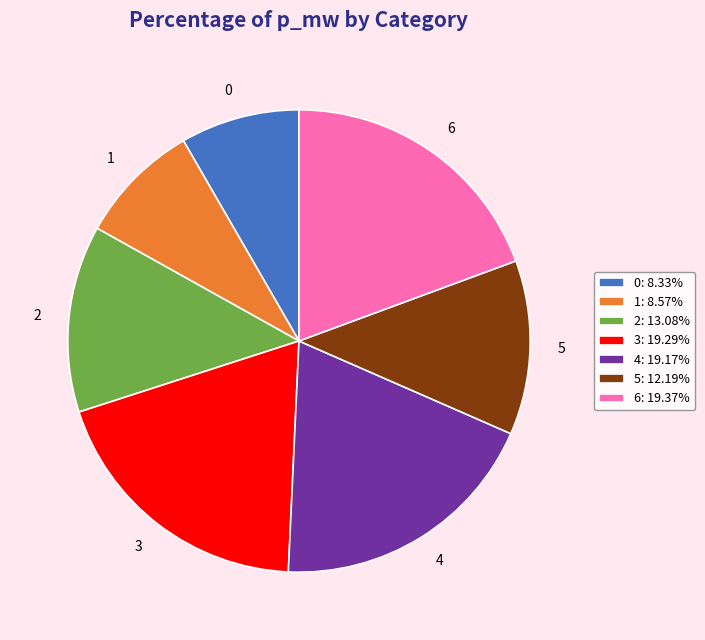

Does any single category account for the majority?

No